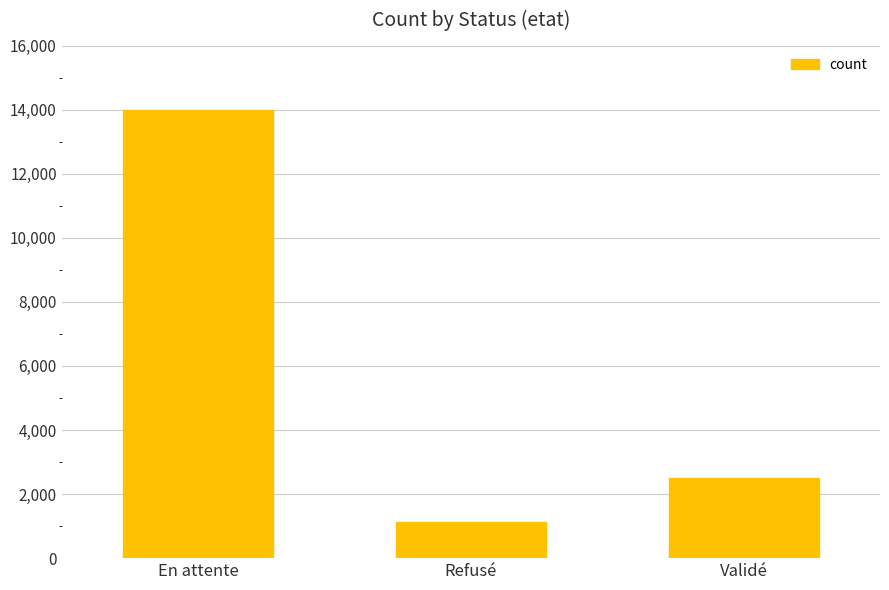

Which category has the lowest value across all series?

Refusé